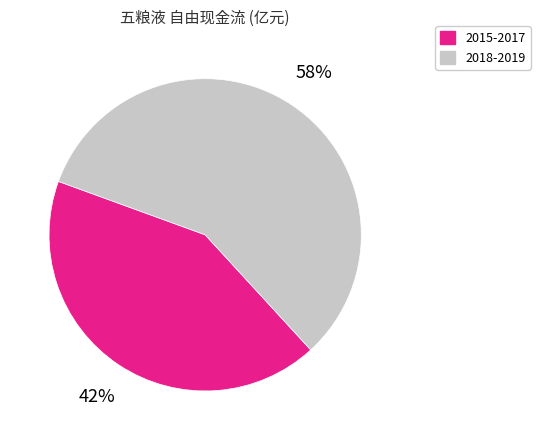

Is there any slice that represents more than half of the pie?

Yes